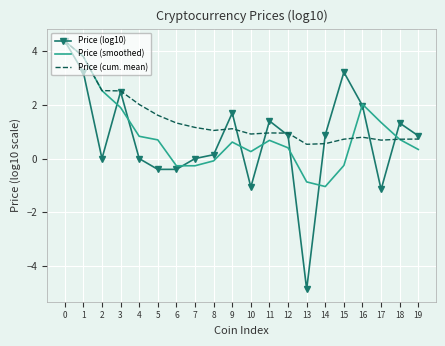

Rank the series at 13 from highest to lowest value.

Price (cum. mean), Price (smoothed), Price (log10)